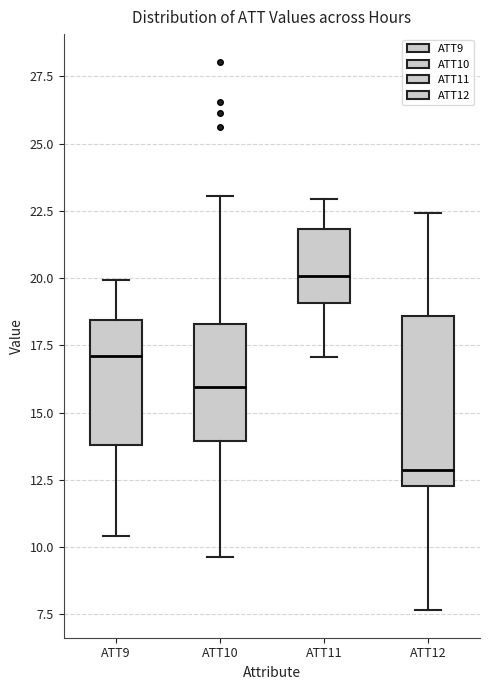

Reading left to right, transcribe this box plot: for each box, give where its median line is, the range the box spans, and where its two whiskers end, as read against the y-axis. The values are not printed on the chart, so give them approximately, as read against the axis.

ATT9: median 17.0, box 14.0 to 18.5, whiskers 10.5 to 20.0
ATT10: median 16.0, box 14.0 to 18.5, whiskers 9.5 to 23.0
ATT11: median 20.0, box 19.0 to 22.0, whiskers 17.0 to 23.0
ATT12: median 13.0, box 12.5 to 18.5, whiskers 7.5 to 22.5